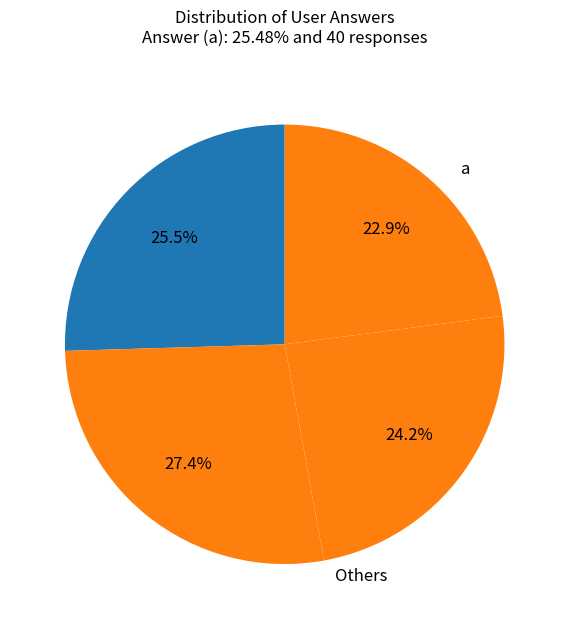

How many segments does this pie chart have?

4